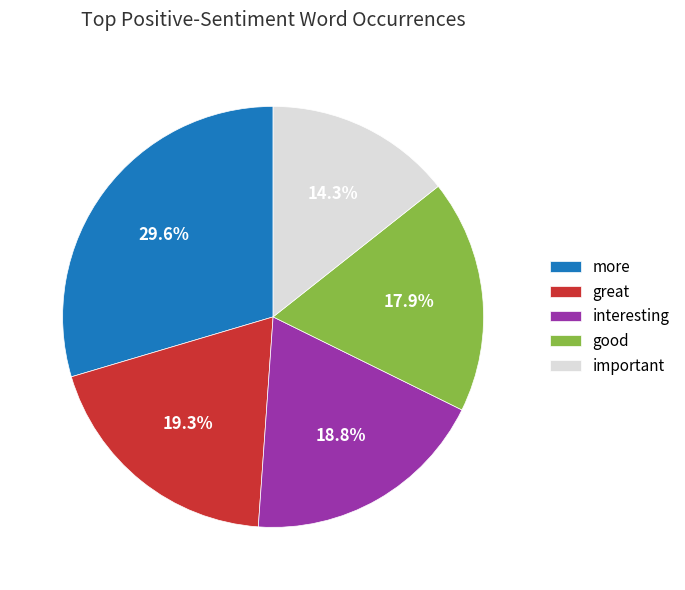

What percentage is the great slice, to the nearest percent?

19%